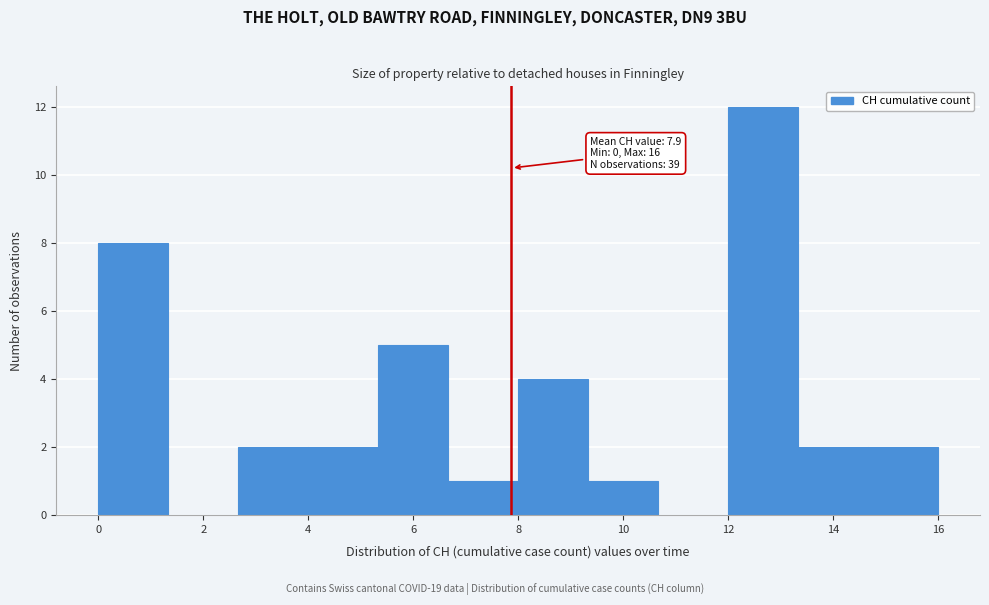

Over which range of the x-axis is the bar tallest?

12.0 to 13.4